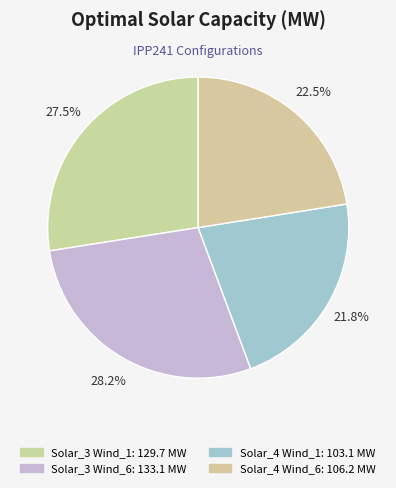

Count the number of slices in the pie.

4